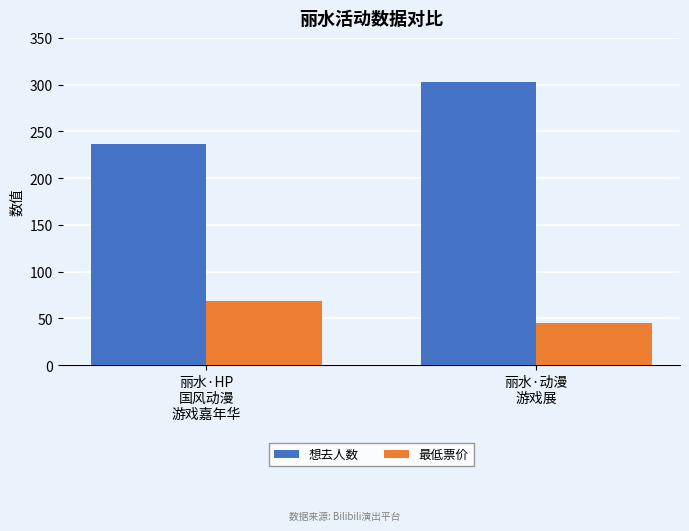

List the series in order of their peak value, highest first.

想去人数, 最低票价